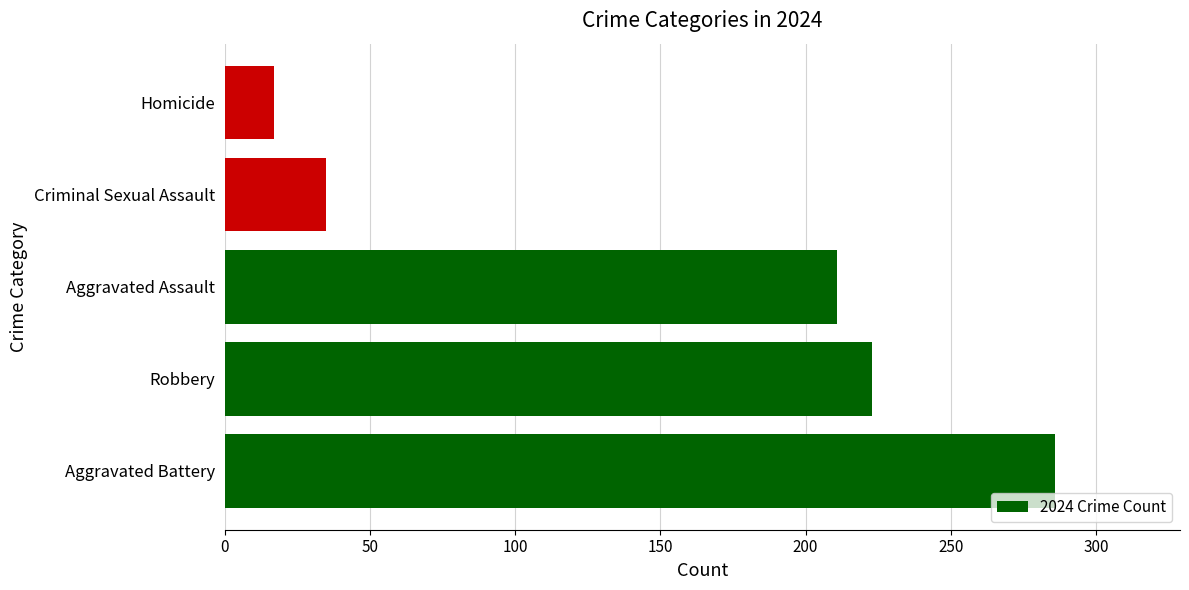

What is the sum of all values?

772